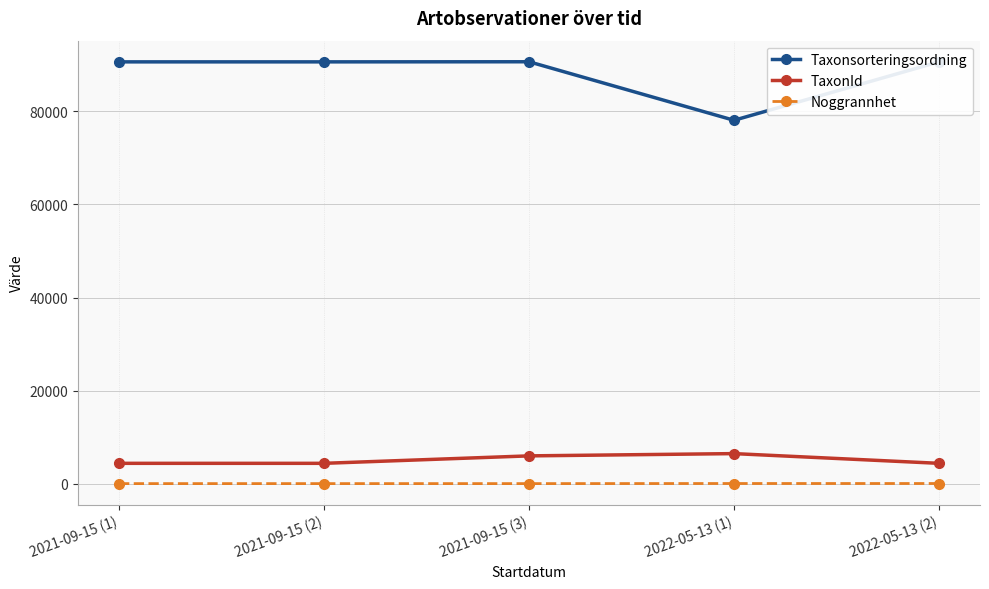

What is the greatest value displayed?

90676